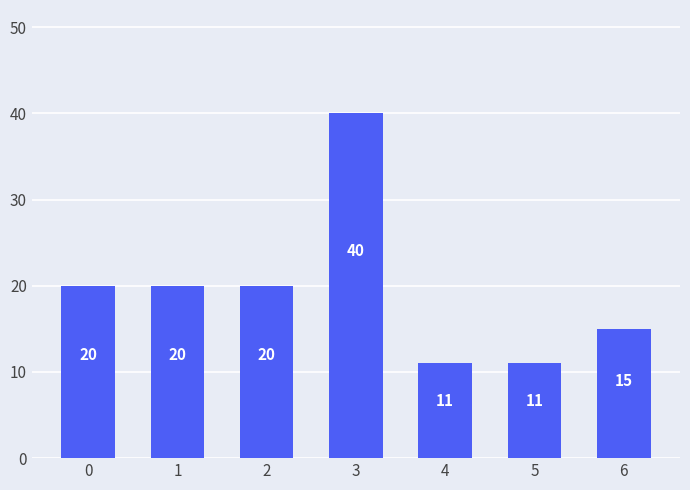

What is the sum of the values at 4 and 1?

31